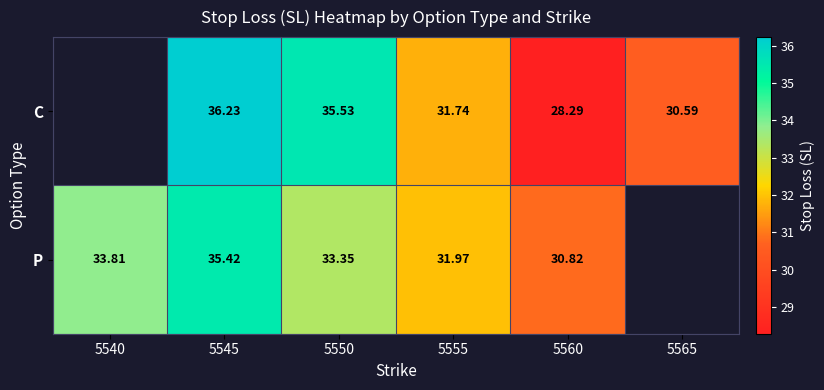

Rank the series at 5560 from highest to lowest value.

P, C